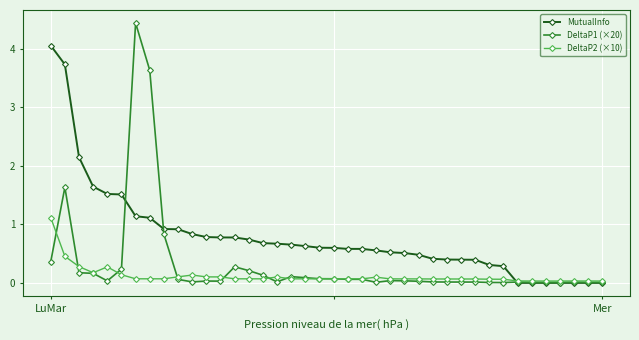

Does the chart display data point markers on the line(s)?

Yes